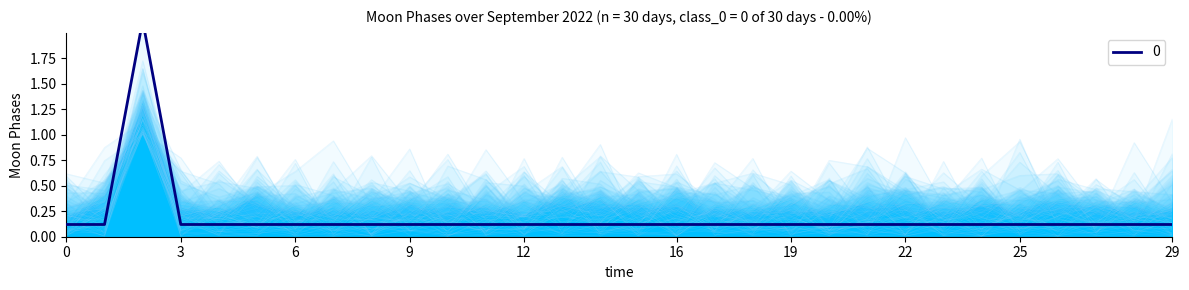

The chart shows a value of 0.1 at 2022-09-29. True or false?

True